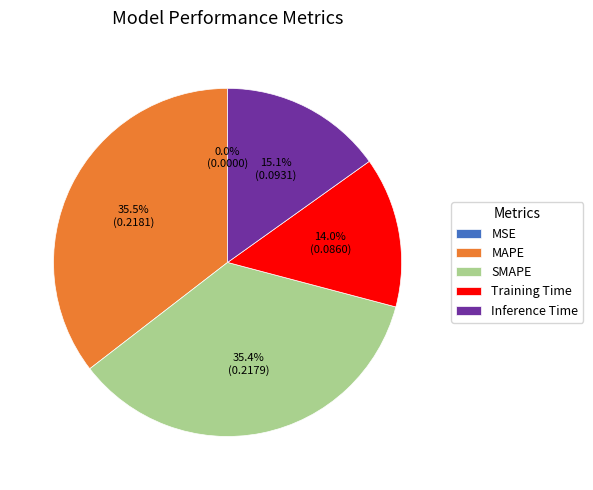

What is the total percentage of Inference Time and Training Time?

29.1%